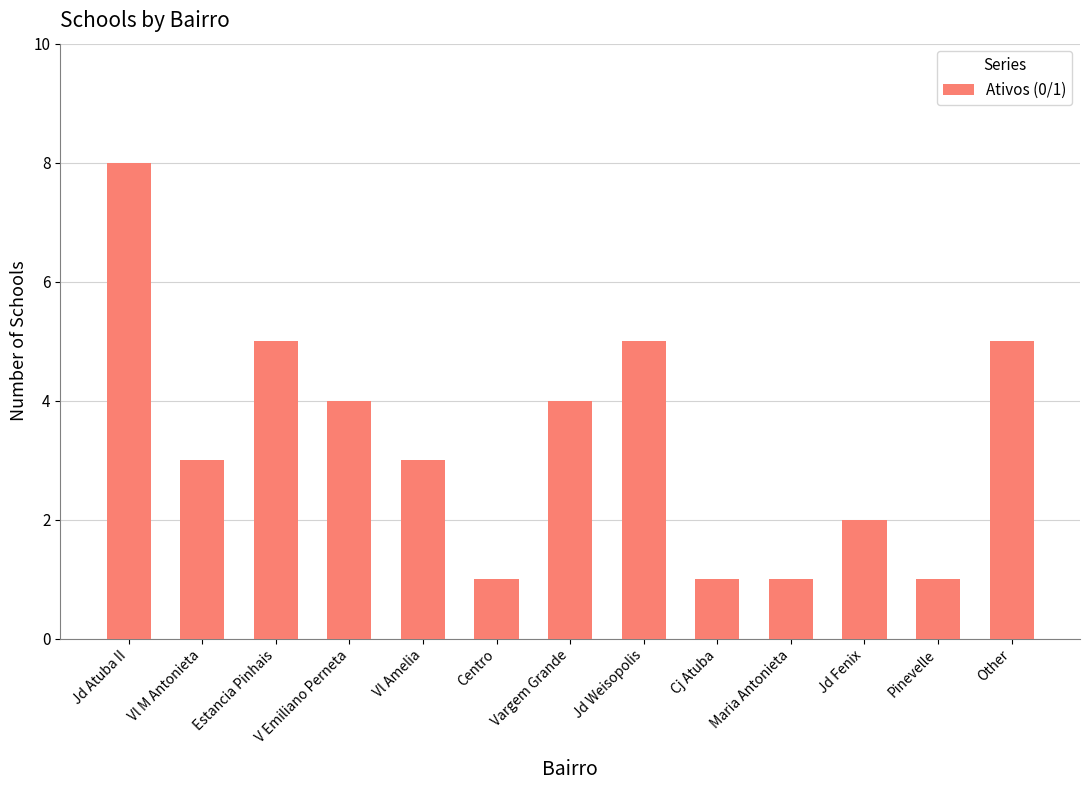

What is the difference between the second highest and second lowest values?

4